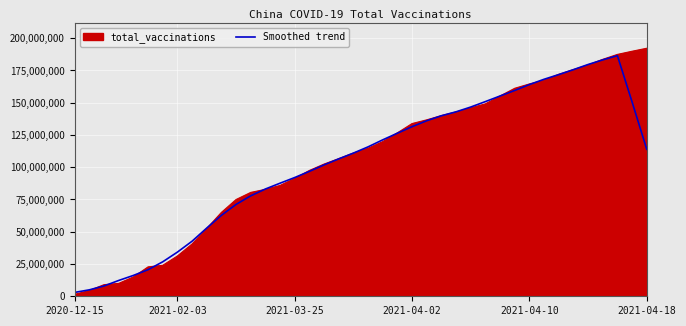

What is the maximum value for Smoothed trend?

186409600